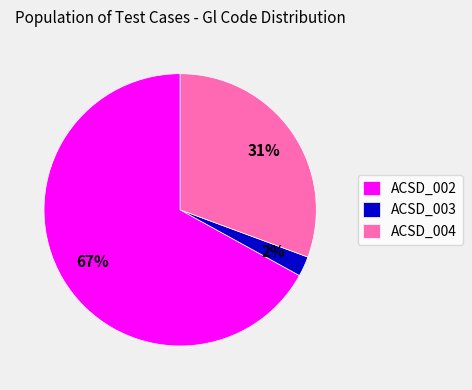

Between ACSD_003 and ACSD_002, which is larger?

ACSD_002